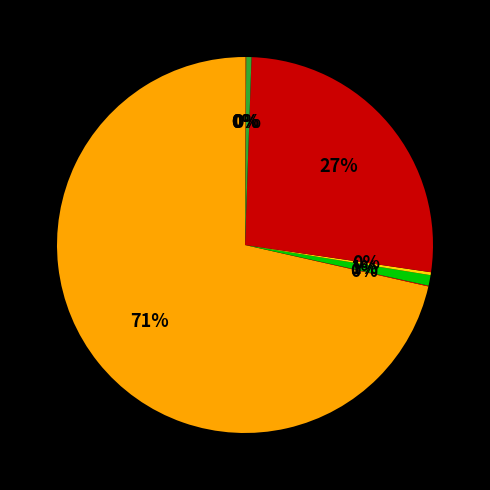

Does any single category account for the majority?

Yes